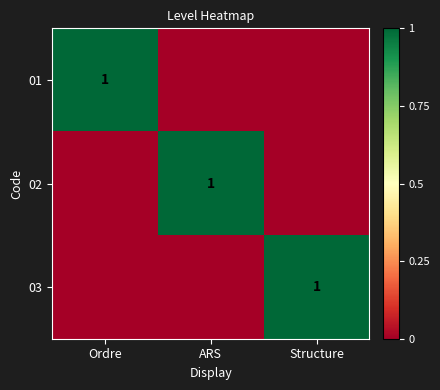

Is it true that 02 equals 1 at ARS?

True